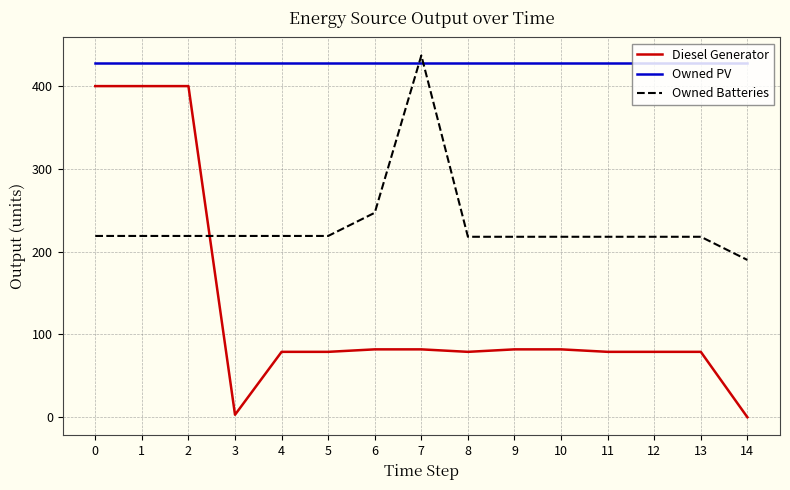

True or false: Owned Batteries has a value of 286 at 13.

False